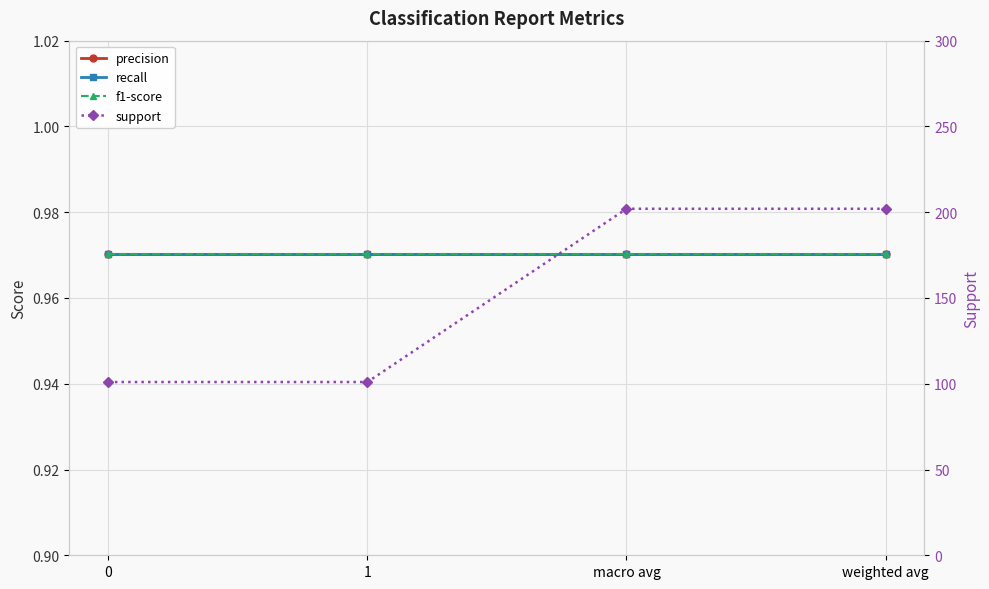

How many lines are shown in the chart?

4